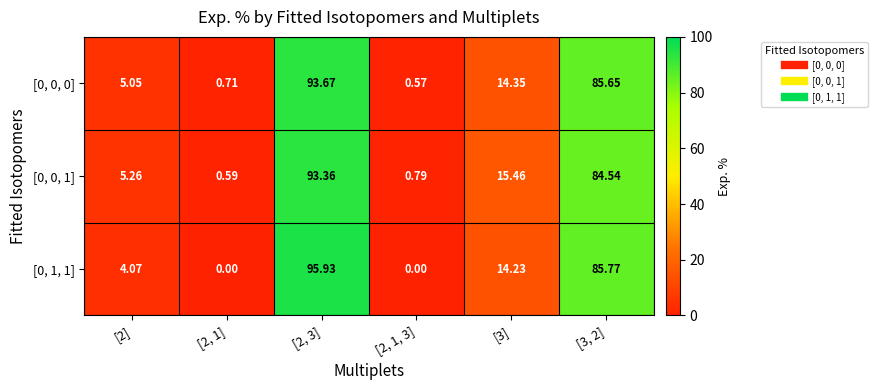

Is the value of [0, 0, 0] at [2, 1] greater than the value of [0, 0, 1] at [2, 1, 3]?

No